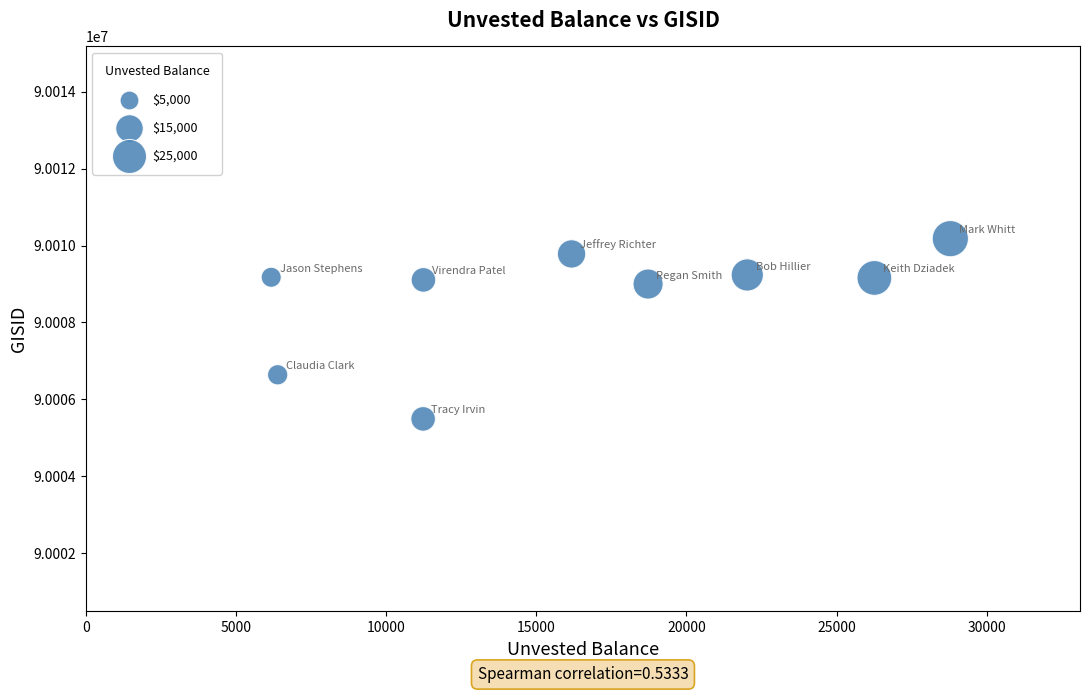

What is the range of Y values (max minus min)?

4686